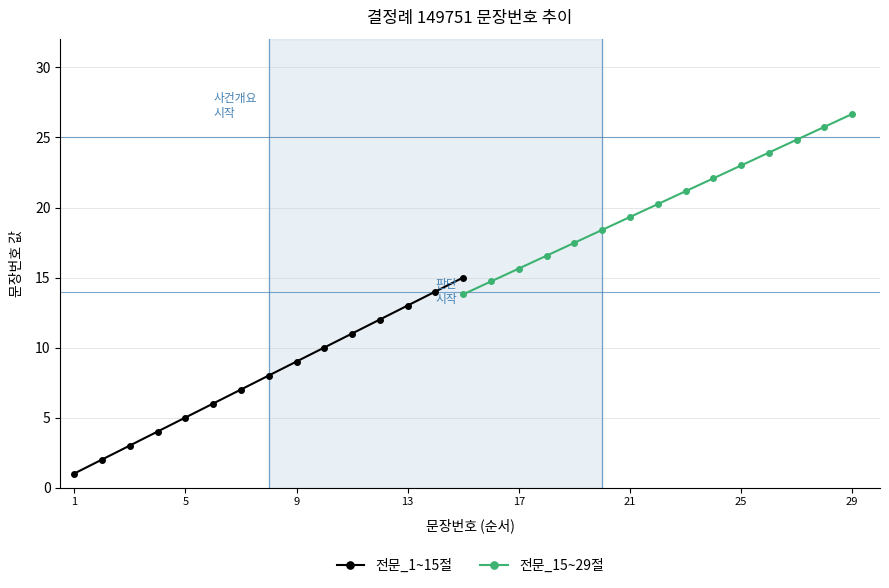

How many values in the 전문_1~15절 series exceed 8?

7